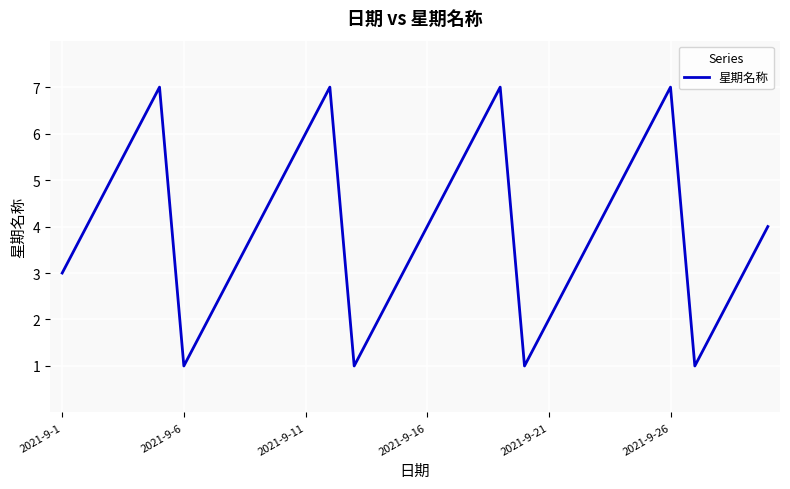

What is the difference between the maximum and minimum values?

6